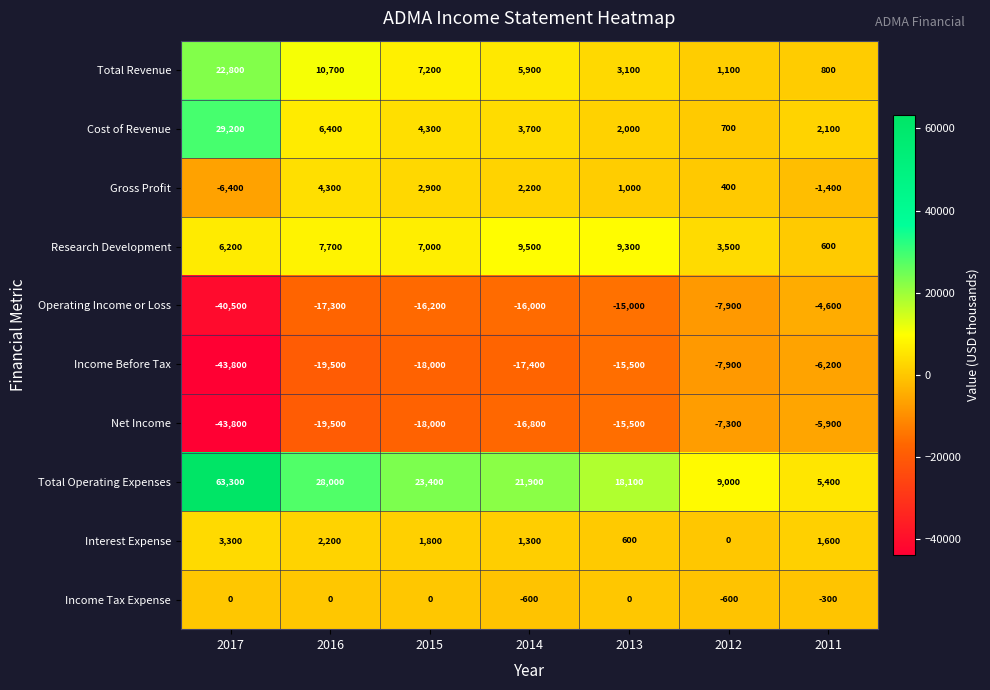

What is the difference between the highest and lowest values at 2014?

39300